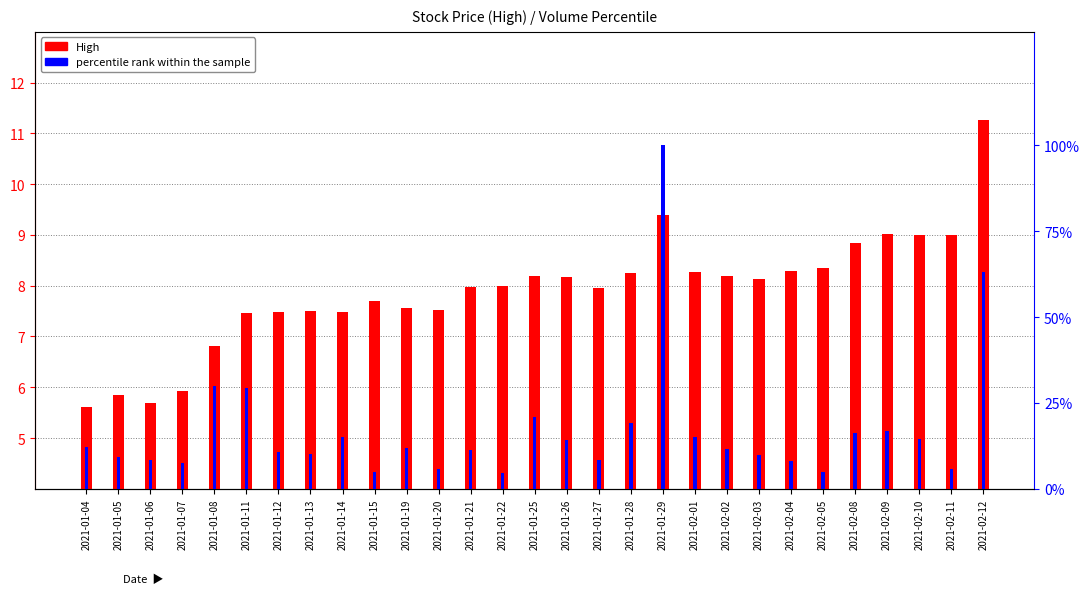

Which has a higher value, 2021-01-15 or 2021-02-08?

2021-02-08